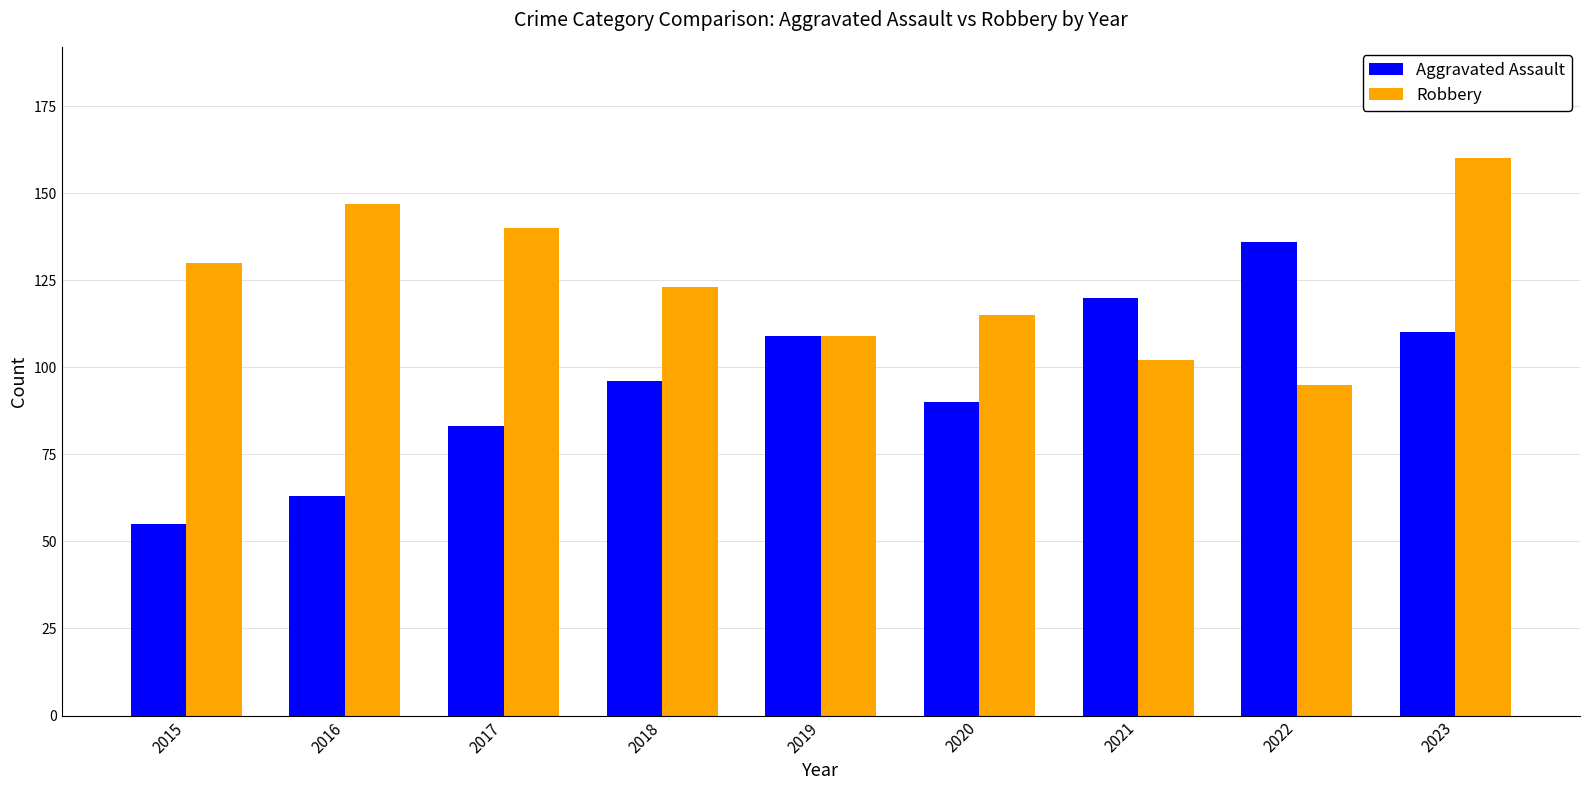

Which category has the lowest value in the Robbery series?

2022